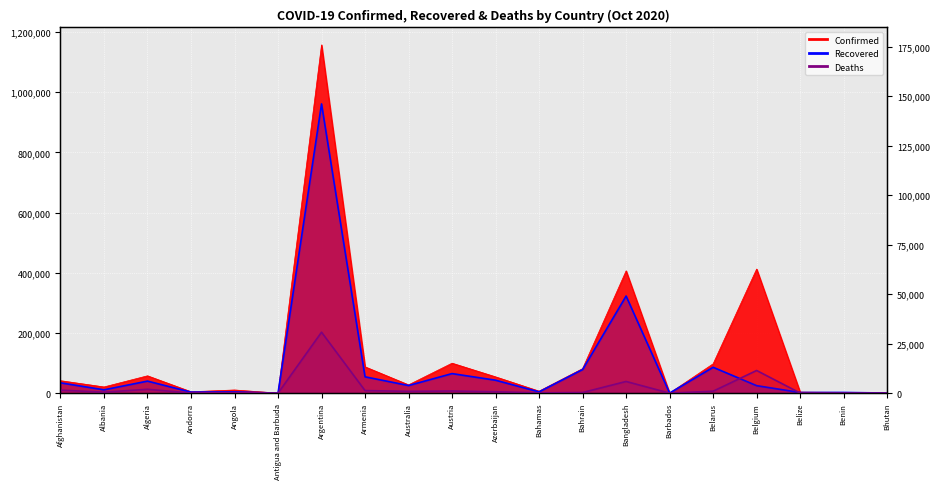

Where is Deaths nearest to the value 15396?

Belgium